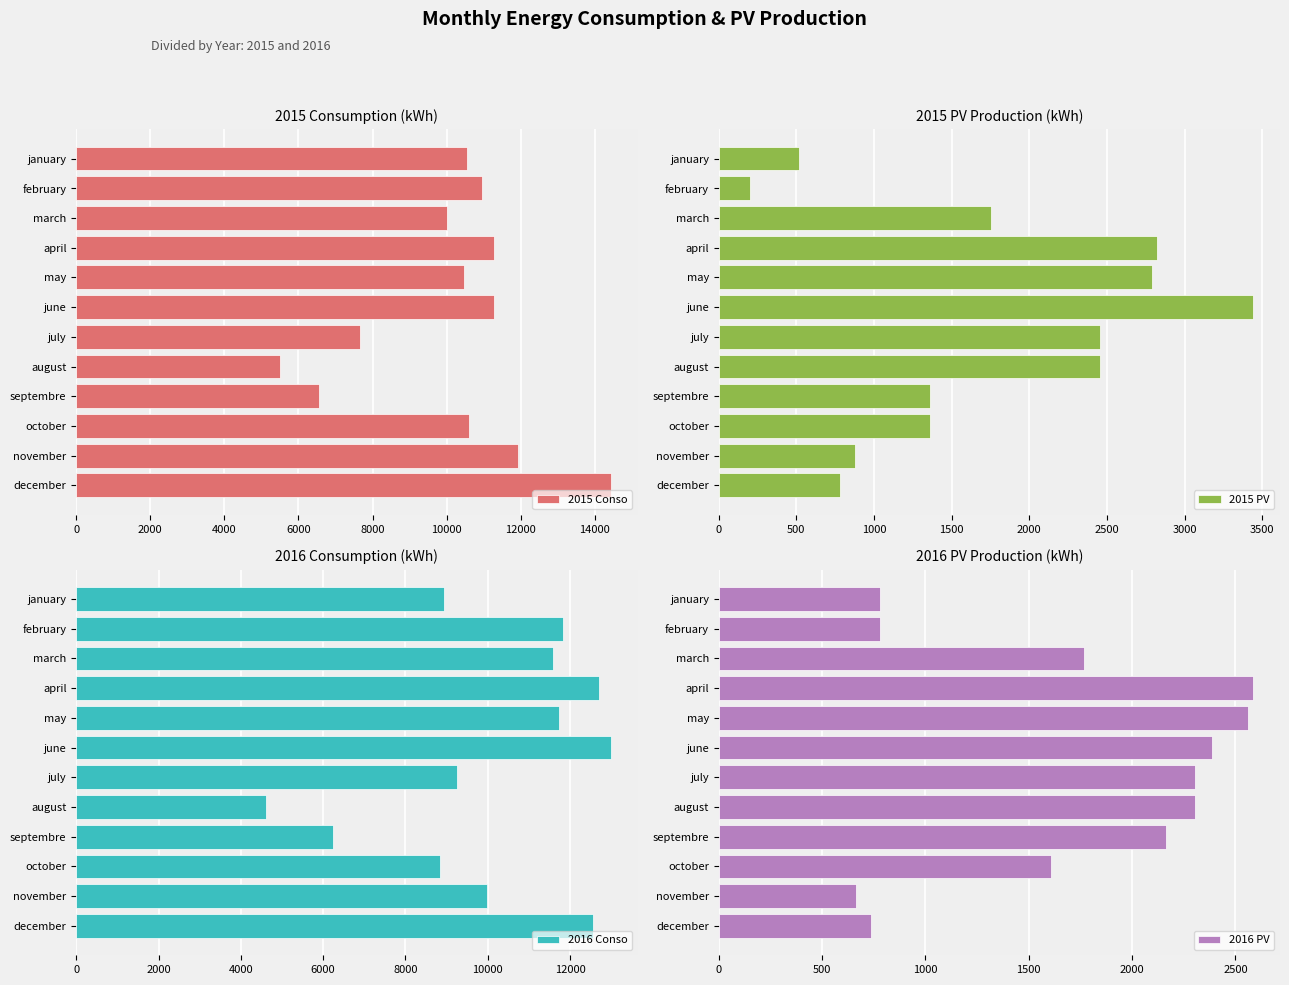

What is the maximum value for 2015 Conso?

14431